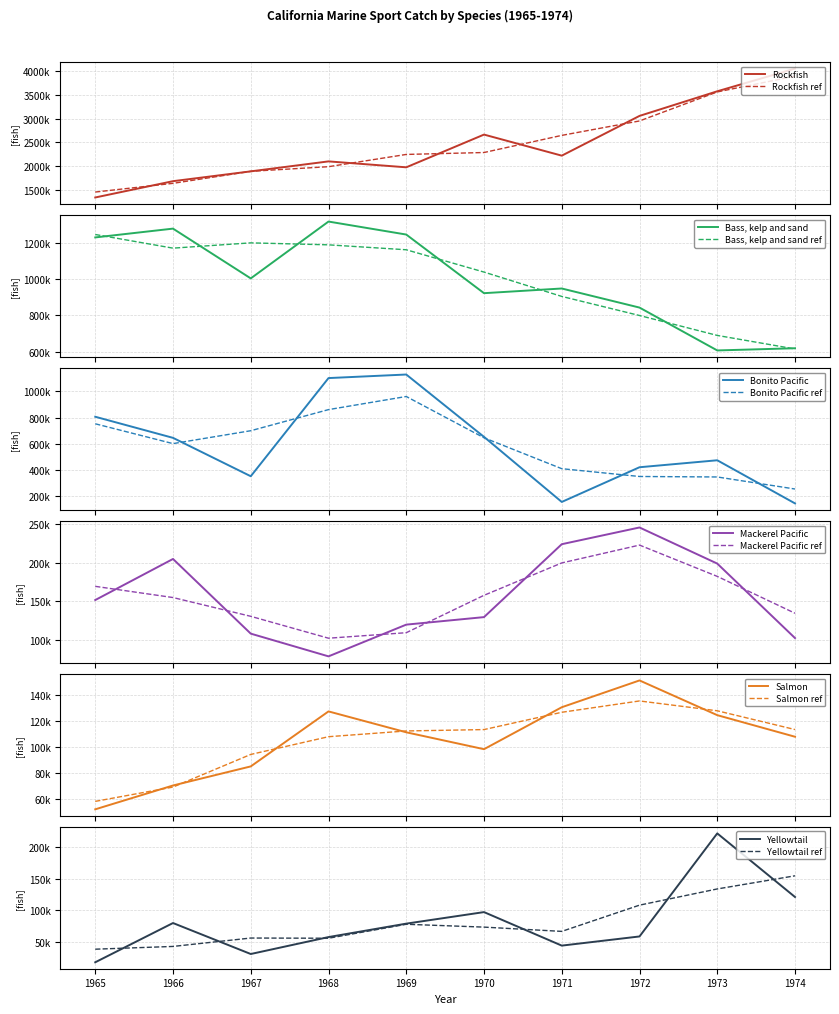

How many interior local peaks does the Rockfish series have?

2